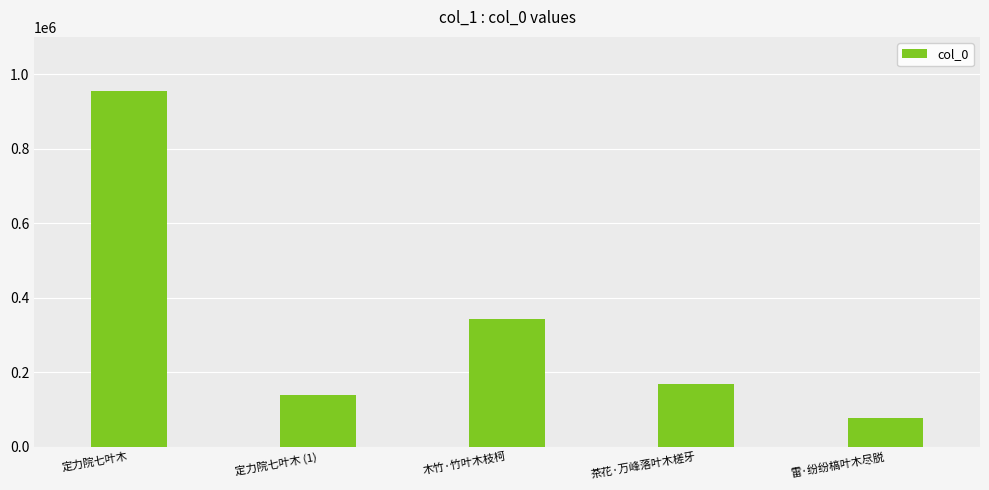

How many series are shown in this chart?

1